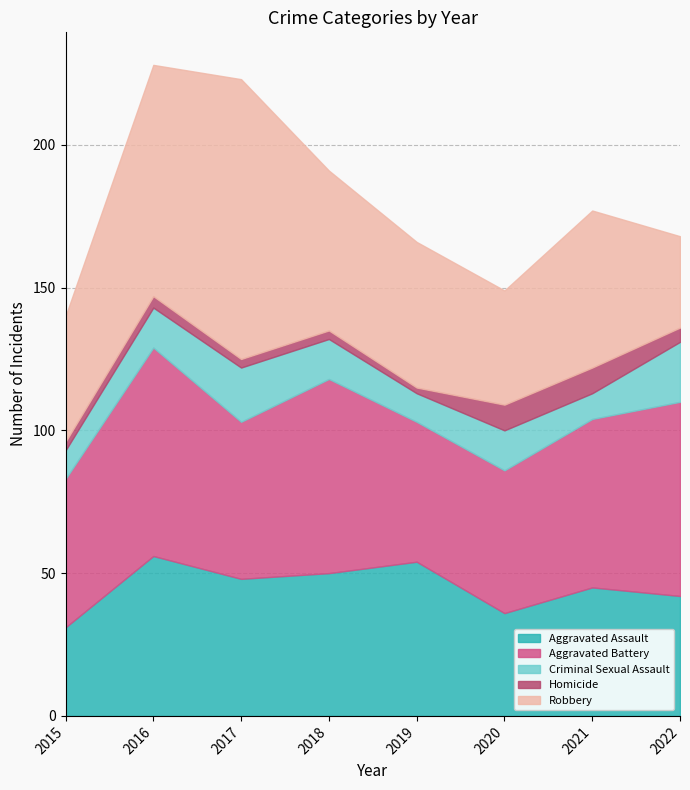

What is the difference between the maximum and second lowest values in the Homicide series?

6